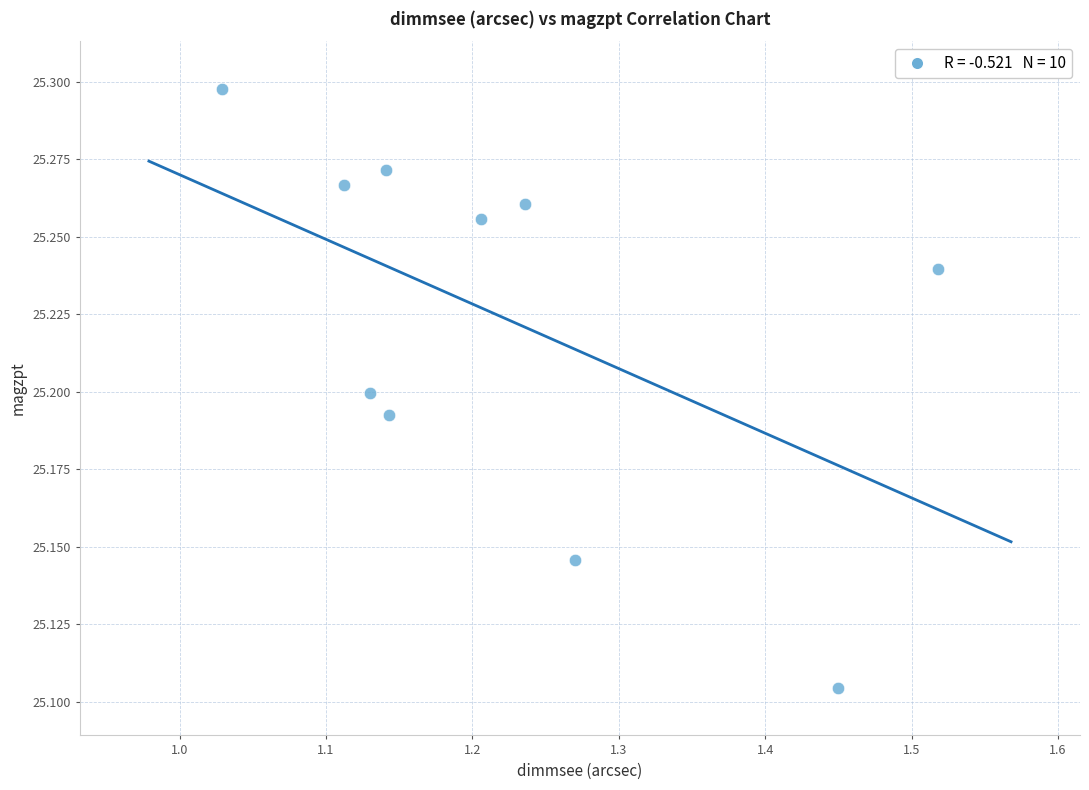

What is the range of X values (max minus min)?

0.5